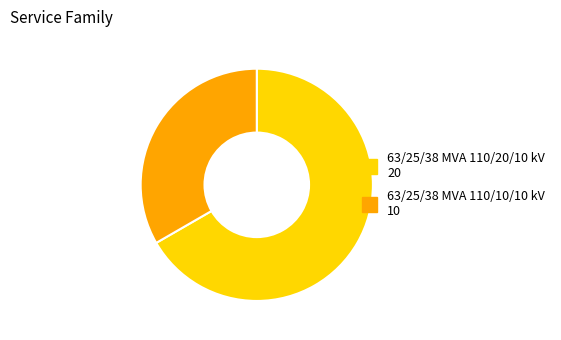

Is the sum of 63/25/38 MVA 110/20/10 kV and 63/25/38 MVA 110/10/10 kV greater than half?

Yes